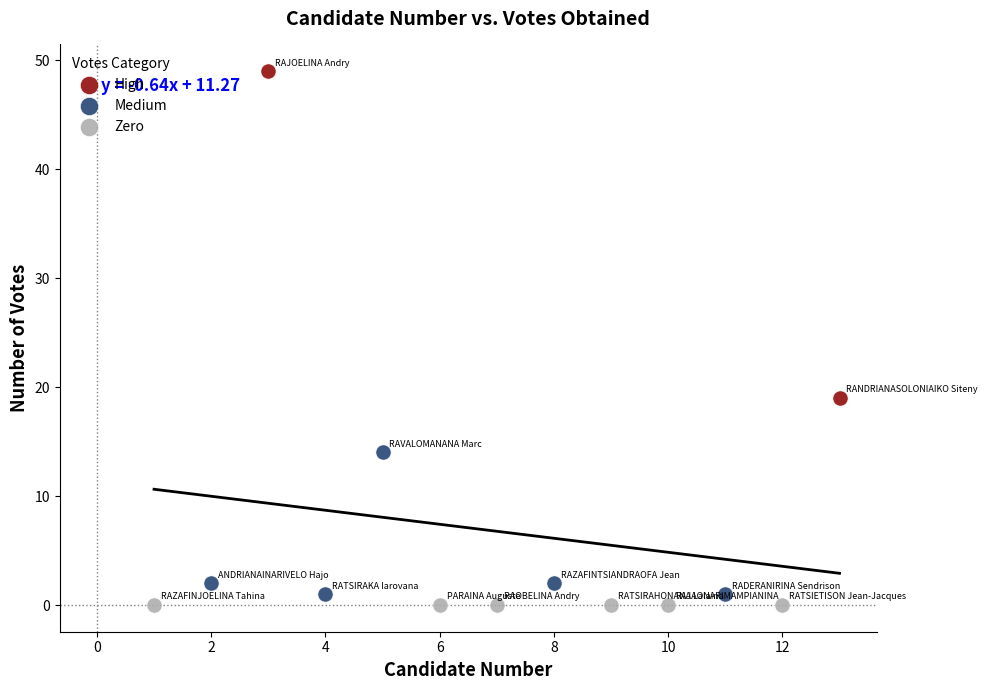

What are all the series names shown in the legend?

High, Medium, Zero